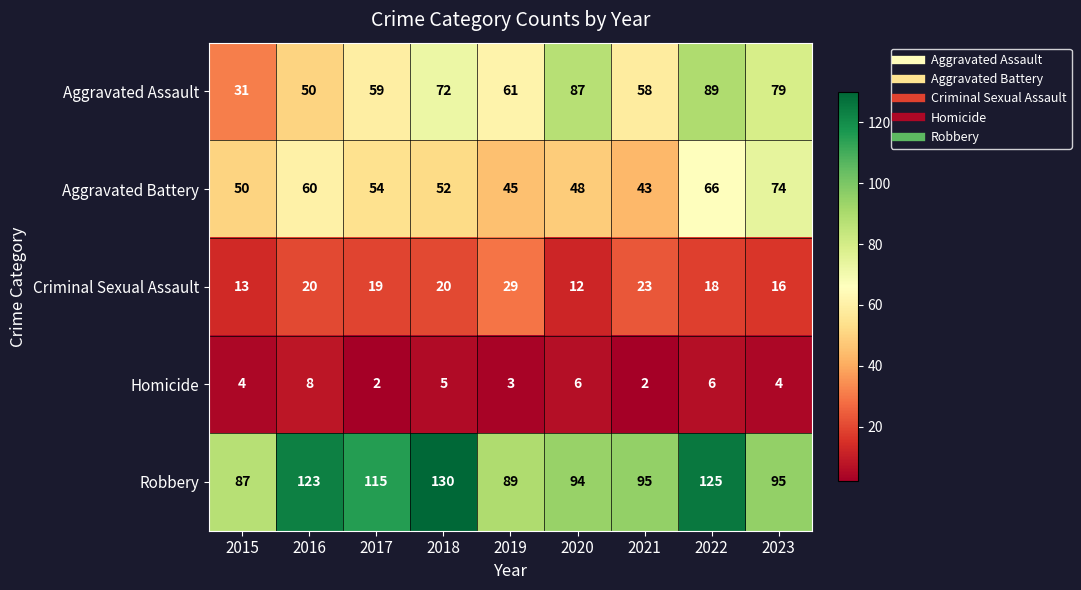

What is the difference between the highest and lowest values at 2019?

86